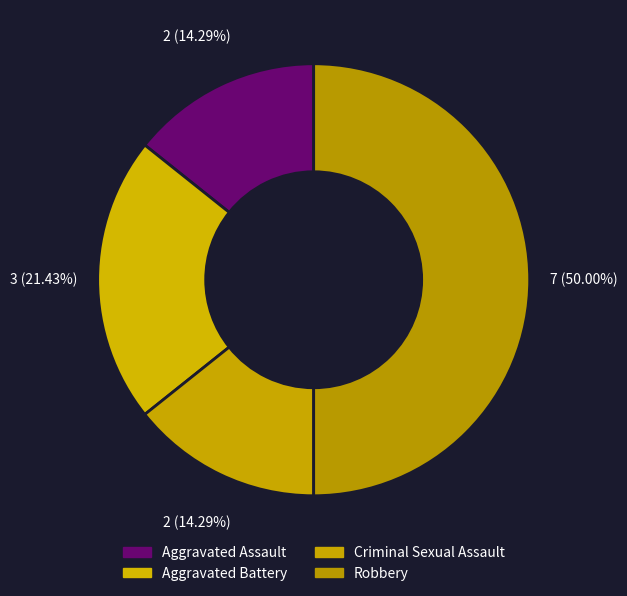

Is Robbery the majority of the pie?

No